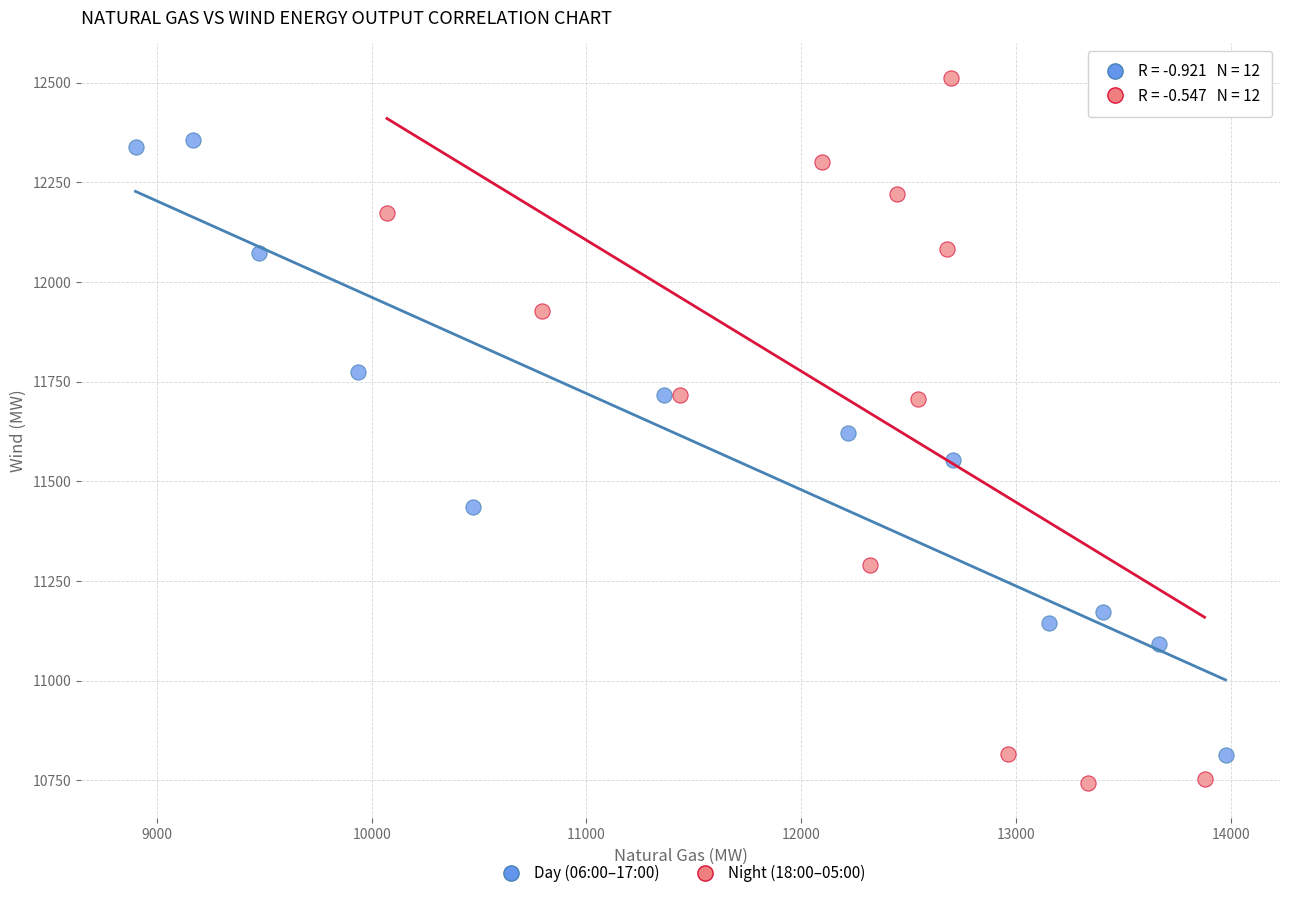

What are all the series names shown in the legend?

Day (06:00–17:00), Night (18:00–05:00)